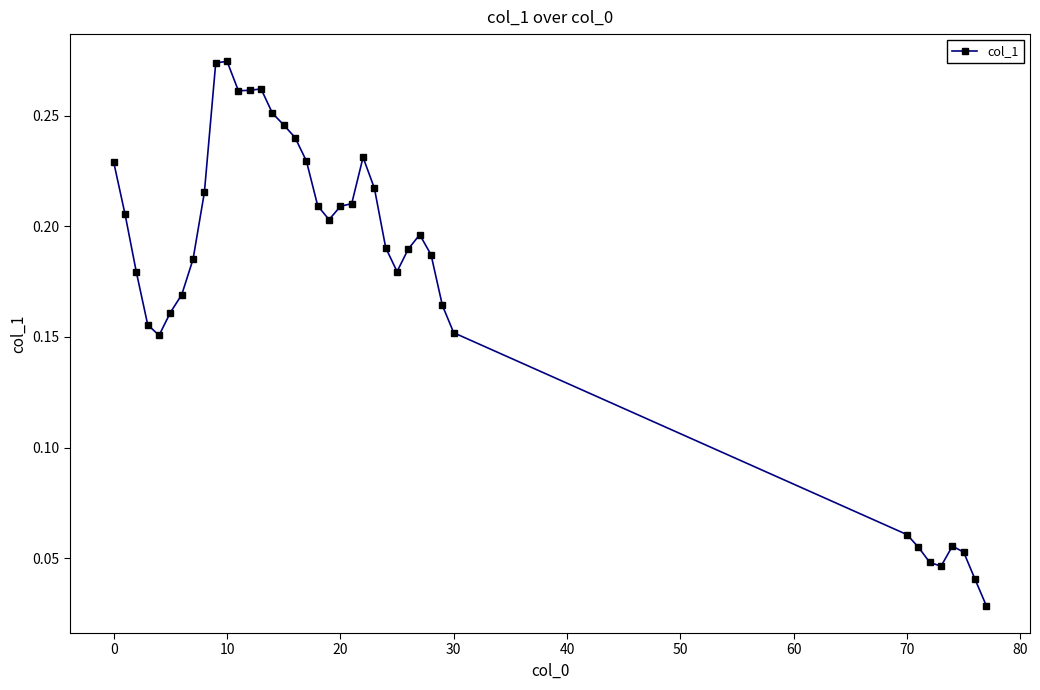

Count the values in the range 0 to 1.

39